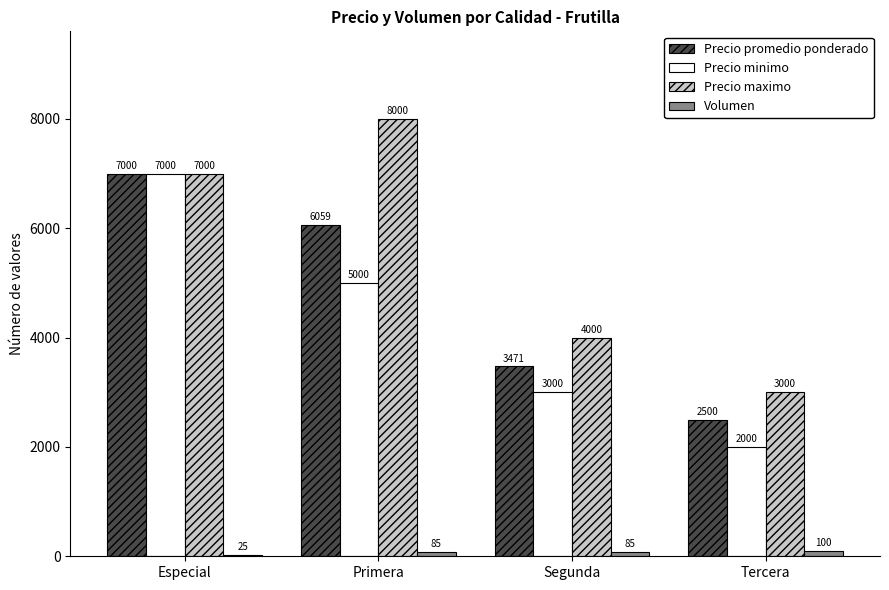

What value does the Volumen series have at Especial?

25